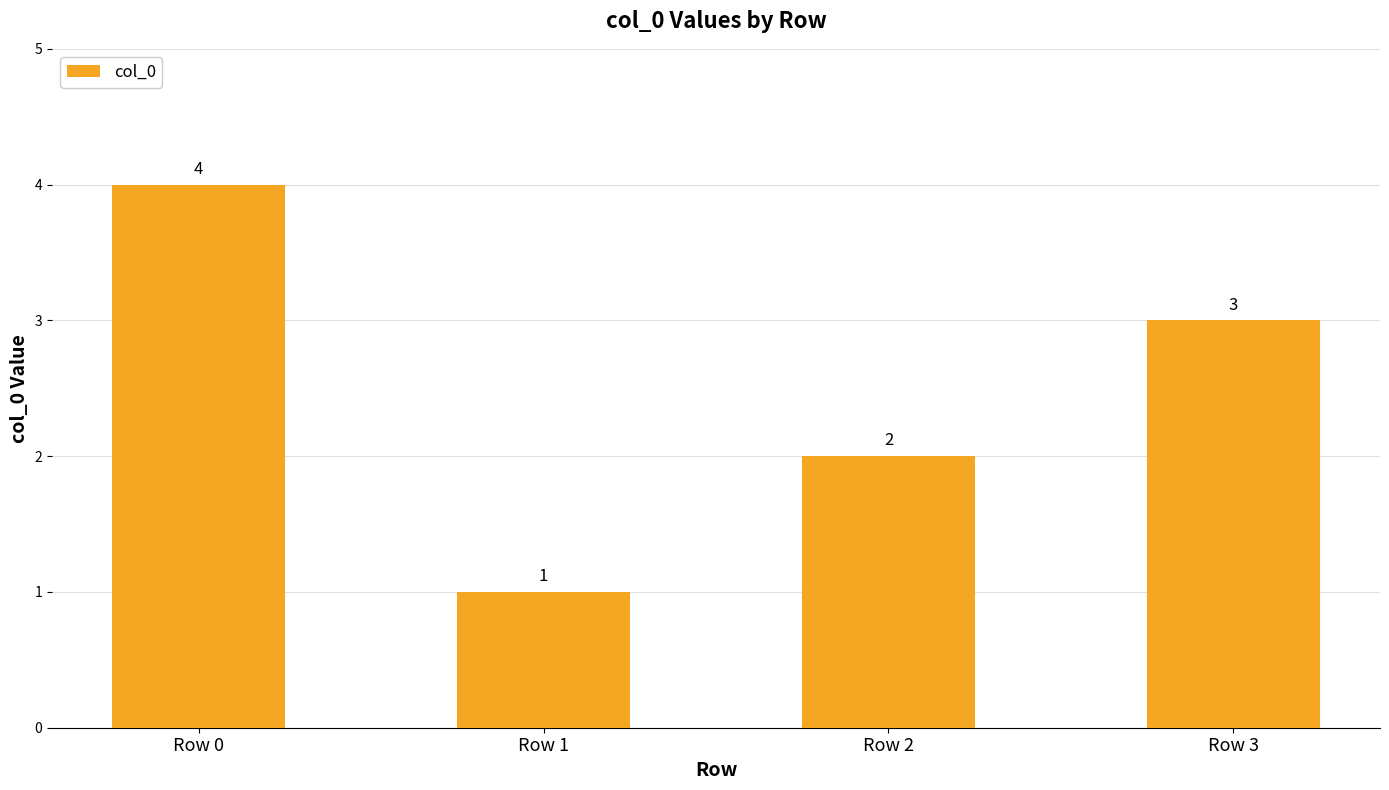

What is the change in value from Row 0 to Row 2?

-2